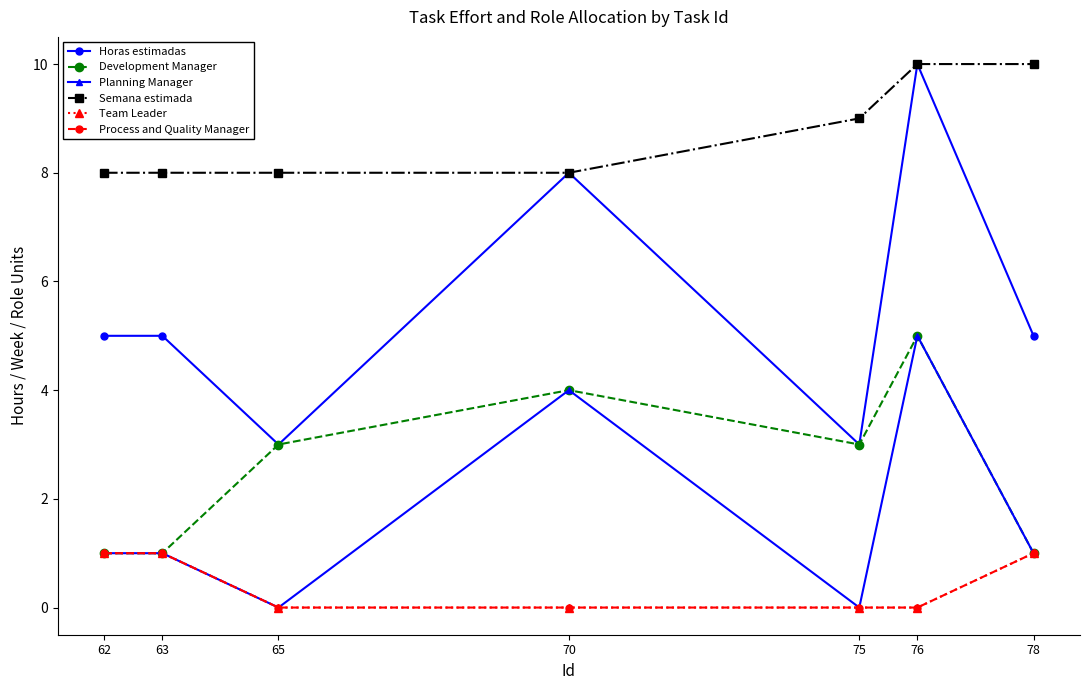

Which series has the largest total across all categories?

Semana estimada